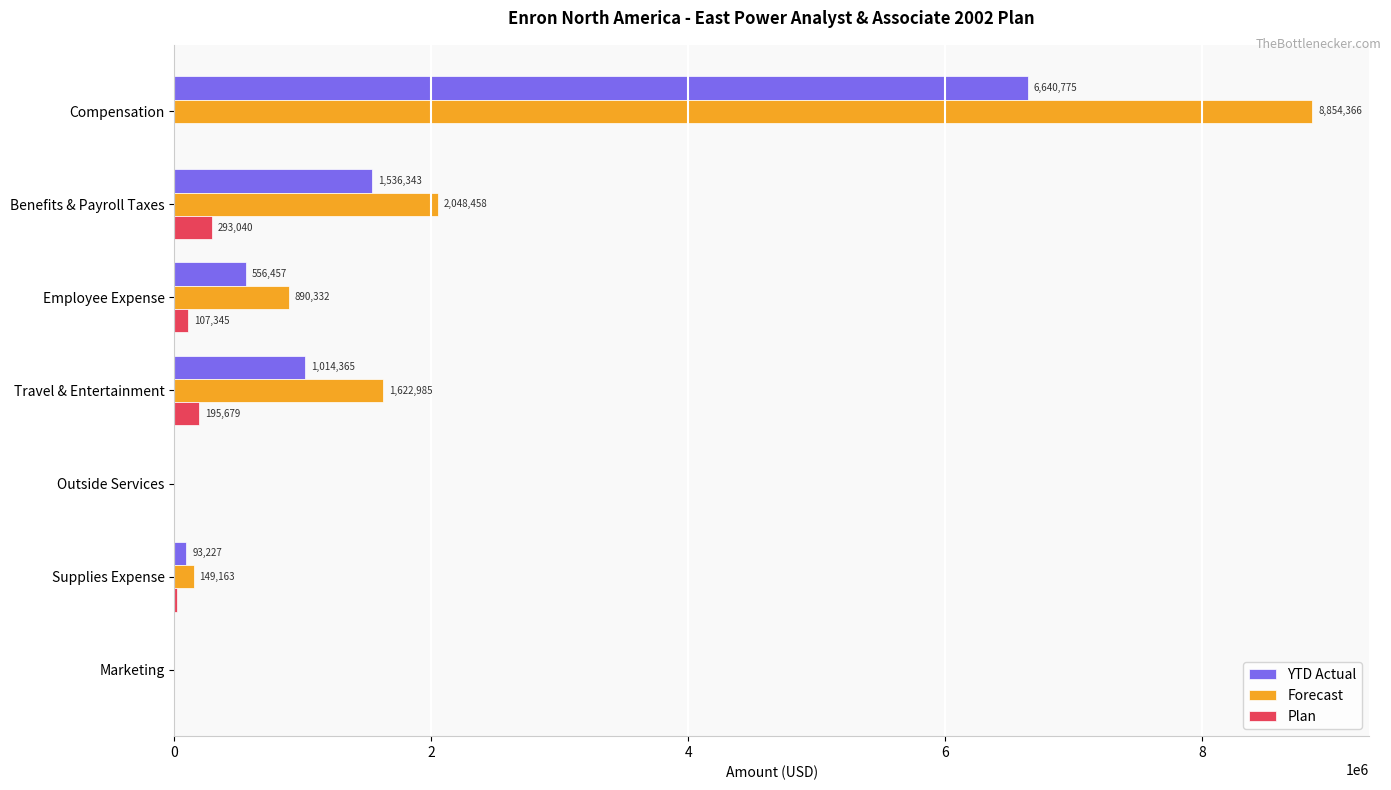

Where is Plan nearest to the value 146520?

Employee Expense